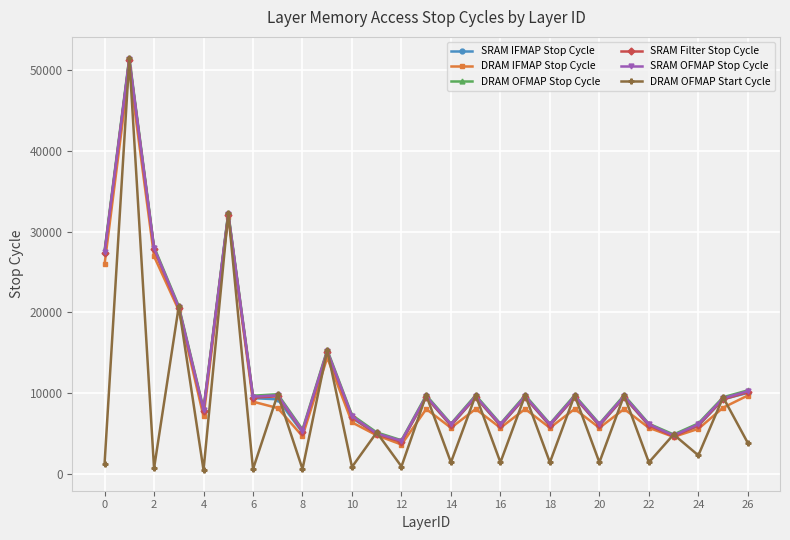

At how many categories does at least one series exceed 14521?

6